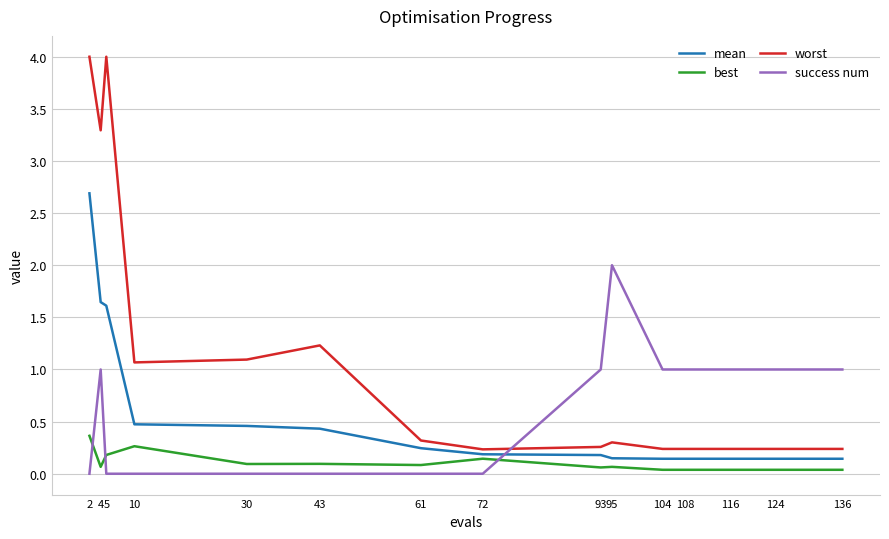

What is the average value of the success num series?

0.6